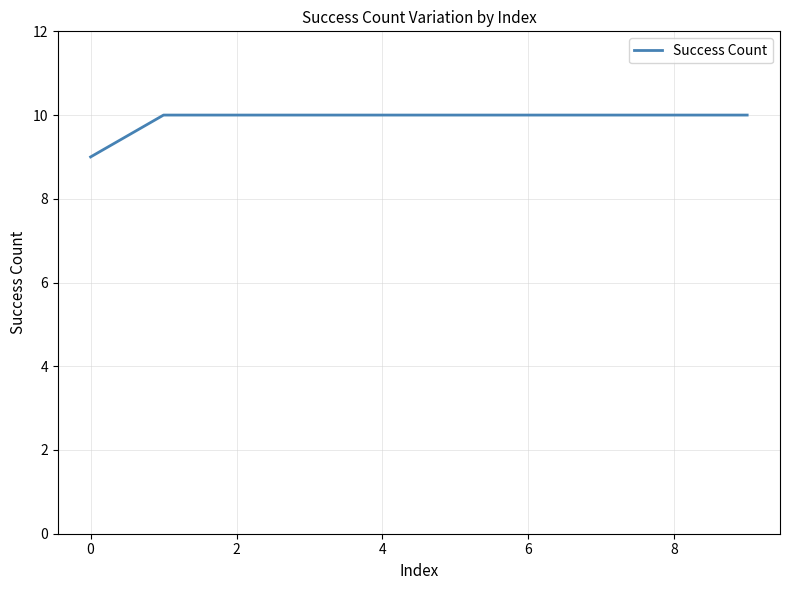

What is the average value?

10